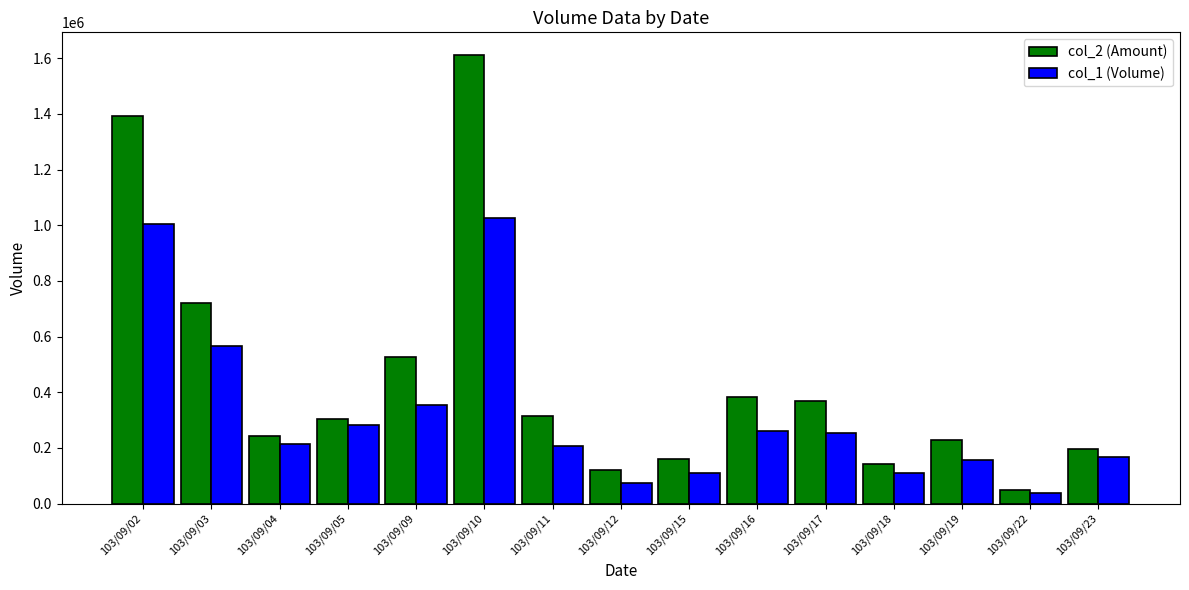

What is the difference between the maximum and second lowest values in the col_2 (Amount) series?

1492320